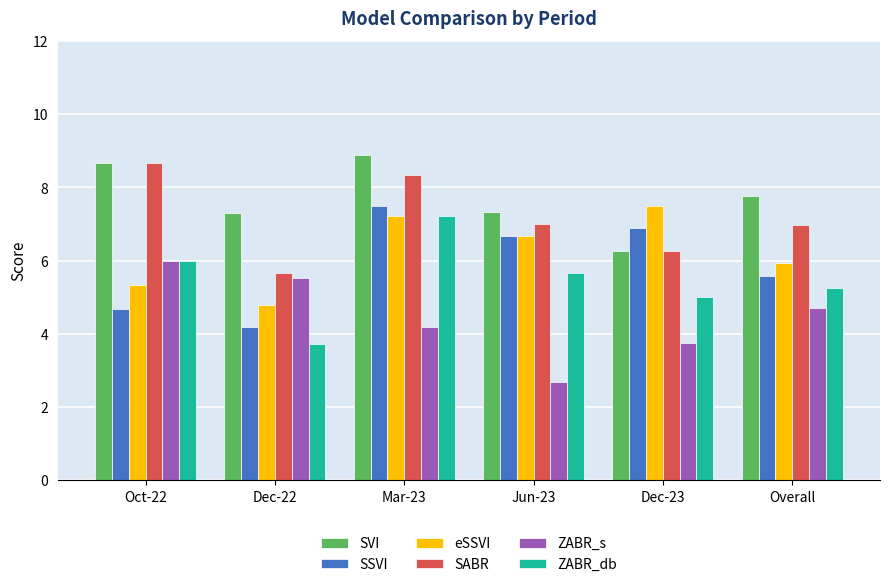

Rank the series at Dec-22 from highest to lowest value.

SVI, SABR, ZABR_s, eSSVI, SSVI, ZABR_db